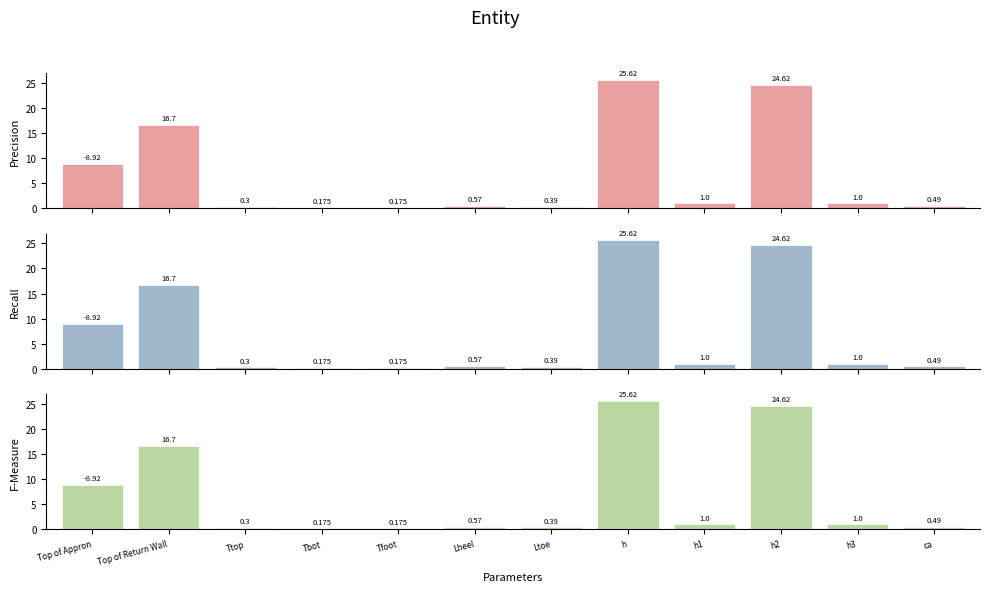

True or false: Recall has a value of 0.5 at h3.

False